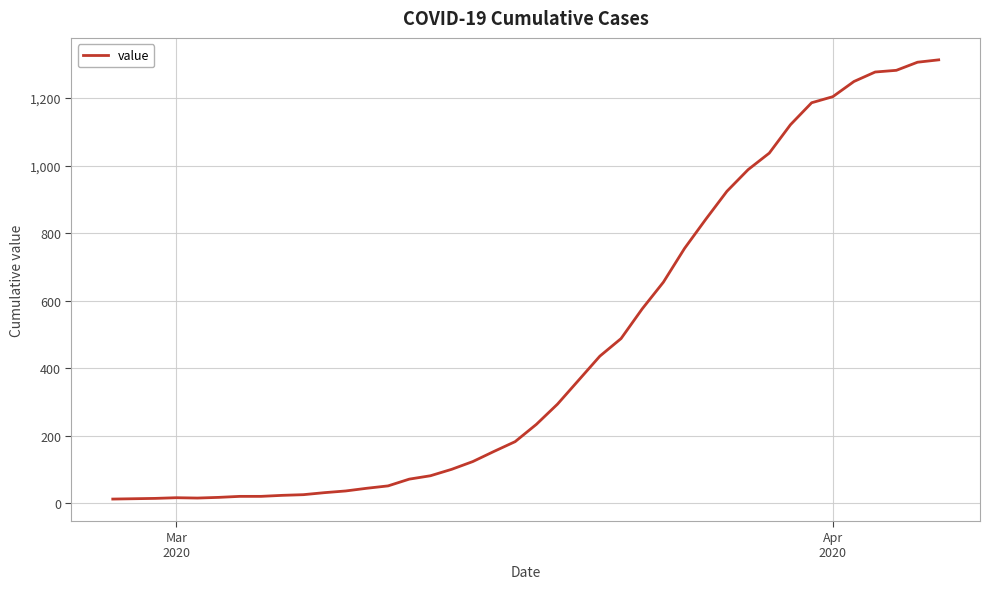

What is the greatest value displayed?

1313